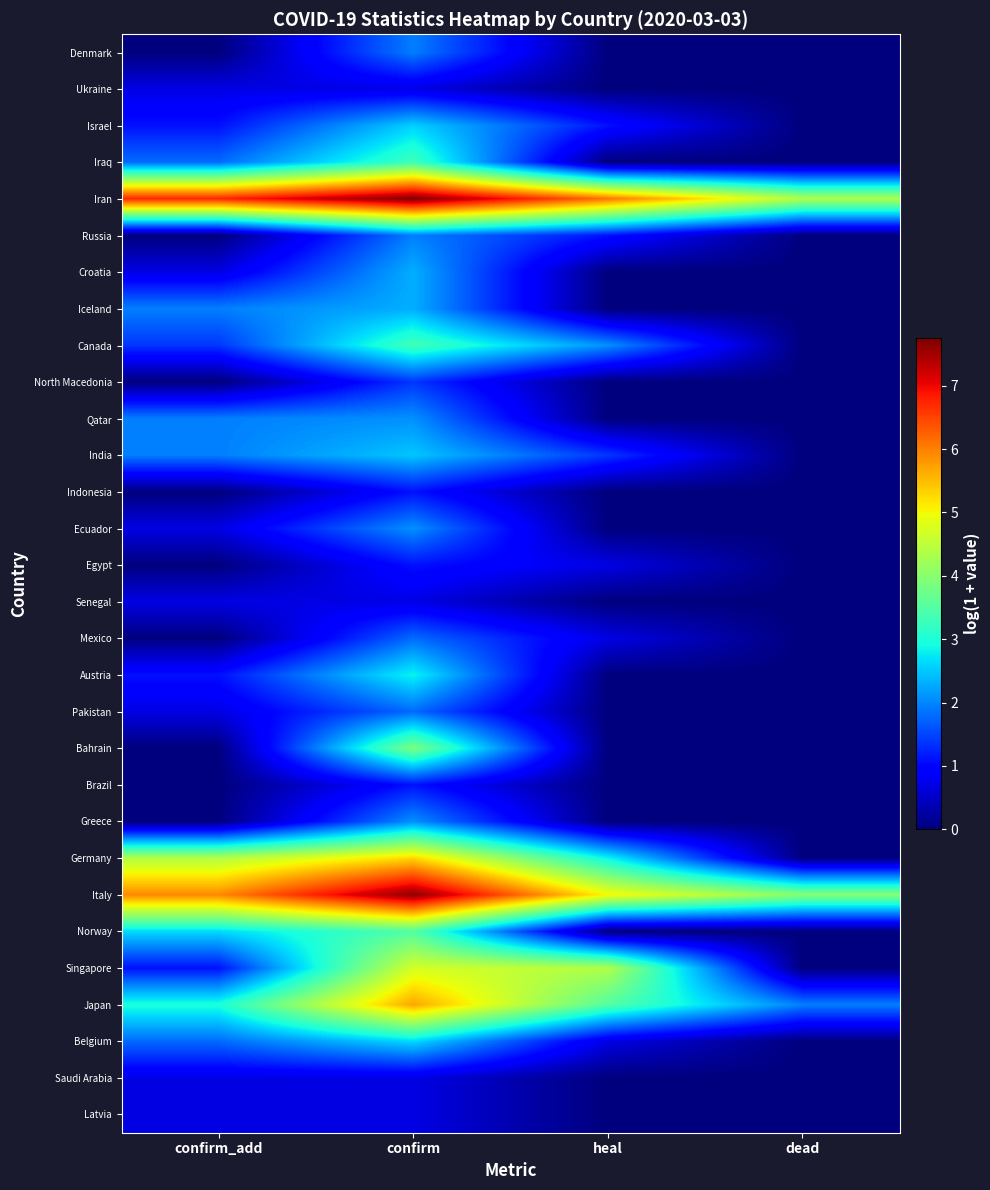

Reading left to right, list all the values displayed in this chart.

Denmark: confirm_add=0.0	confirm=1.9	heal=0.0	dead=0.0
Ukraine: confirm_add=0.7	confirm=0.7	heal=0.0	dead=0.0
Israel: confirm_add=1.1	confirm=2.6	heal=1.1	dead=0.0
Iraq: confirm_add=1.8	confirm=3.3	heal=0.0	dead=0.0
Iran: confirm_add=6.7	confirm=7.8	heal=6.1	dead=4.4
Russia: confirm_add=0.0	confirm=1.9	heal=1.1	dead=0.0
Croatia: confirm_add=0.7	confirm=2.3	heal=0.0	dead=0.0
Iceland: confirm_add=1.9	confirm=2.3	heal=0.0	dead=0.0
Canada: confirm_add=1.4	confirm=3.3	heal=2.1	dead=0.0
North Macedonia: confirm_add=0.0	confirm=1.4	heal=0.0	dead=0.0
Qatar: confirm_add=1.9	confirm=2.1	heal=0.0	dead=0.0
India: confirm_add=1.9	confirm=2.5	heal=1.4	dead=0.0
Indonesia: confirm_add=0.0	confirm=1.1	heal=0.0	dead=0.0
Ecuador: confirm_add=0.7	confirm=2.1	heal=0.0	dead=0.0
Egypt: confirm_add=0.0	confirm=1.1	heal=0.7	dead=0.0
Senegal: confirm_add=0.7	confirm=0.7	heal=0.0	dead=0.0
Mexico: confirm_add=0.0	confirm=1.8	heal=0.7	dead=0.0
Austria: confirm_add=1.1	confirm=2.8	heal=0.0	dead=0.0
Pakistan: confirm_add=0.7	confirm=1.8	heal=0.0	dead=0.0
Bahrain: confirm_add=0.0	confirm=3.9	heal=0.0	dead=0.0
Brazil: confirm_add=0.0	confirm=1.1	heal=0.0	dead=0.0
Greece: confirm_add=0.0	confirm=2.1	heal=0.0	dead=0.0
Germany: confirm_add=4.4	confirm=5.3	heal=2.8	dead=0.0
Italy: confirm_add=5.9	confirm=7.6	heal=5.0	dead=4.0
Norway: confirm_add=2.6	confirm=3.5	heal=0.0	dead=0.0
Singapore: confirm_add=1.1	confirm=4.7	heal=4.4	dead=0.0
Japan: confirm_add=3.0	confirm=5.7	heal=3.5	dead=1.9
Belgium: confirm_add=1.8	confirm=2.6	heal=0.7	dead=0.0
Saudi Arabia: confirm_add=0.7	confirm=0.7	heal=0.0	dead=0.0
Latvia: confirm_add=0.7	confirm=0.7	heal=0.0	dead=0.0